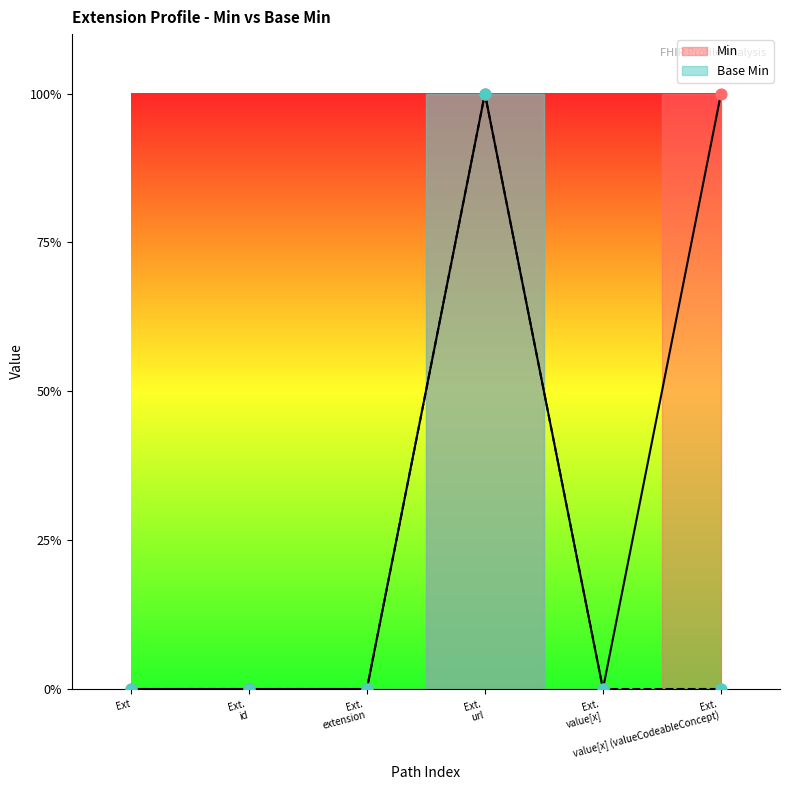

Is the value of Base Min at Ext. value[x] greater than the value of Min at Ext. extension?

No